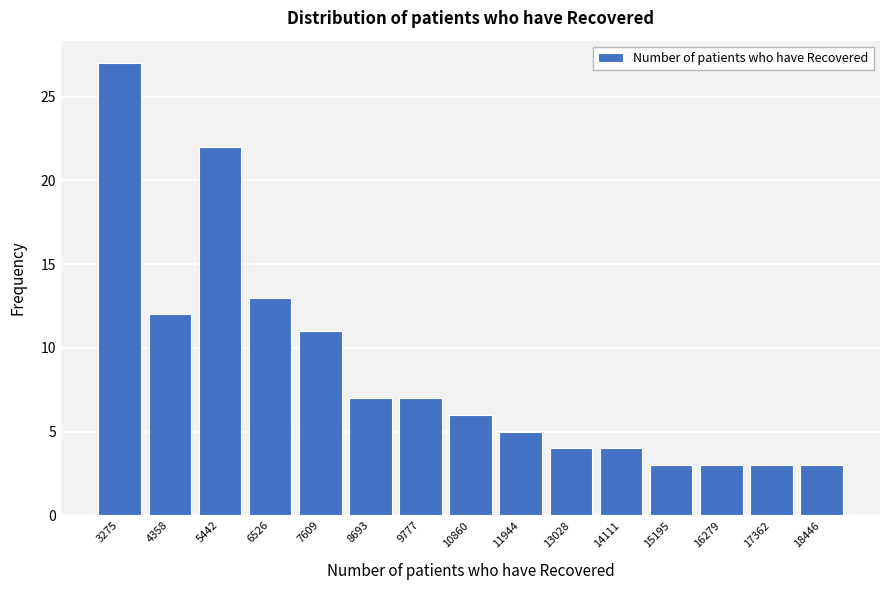

Reading left to right, list all the values displayed in this chart.

3275=27	4358=12	5442=22	6526=13	7609=11	8693=7	9777=7	10860=6	11944=5	13028=4	14111=4	15195=3	16279=3	17362=3	18446=3